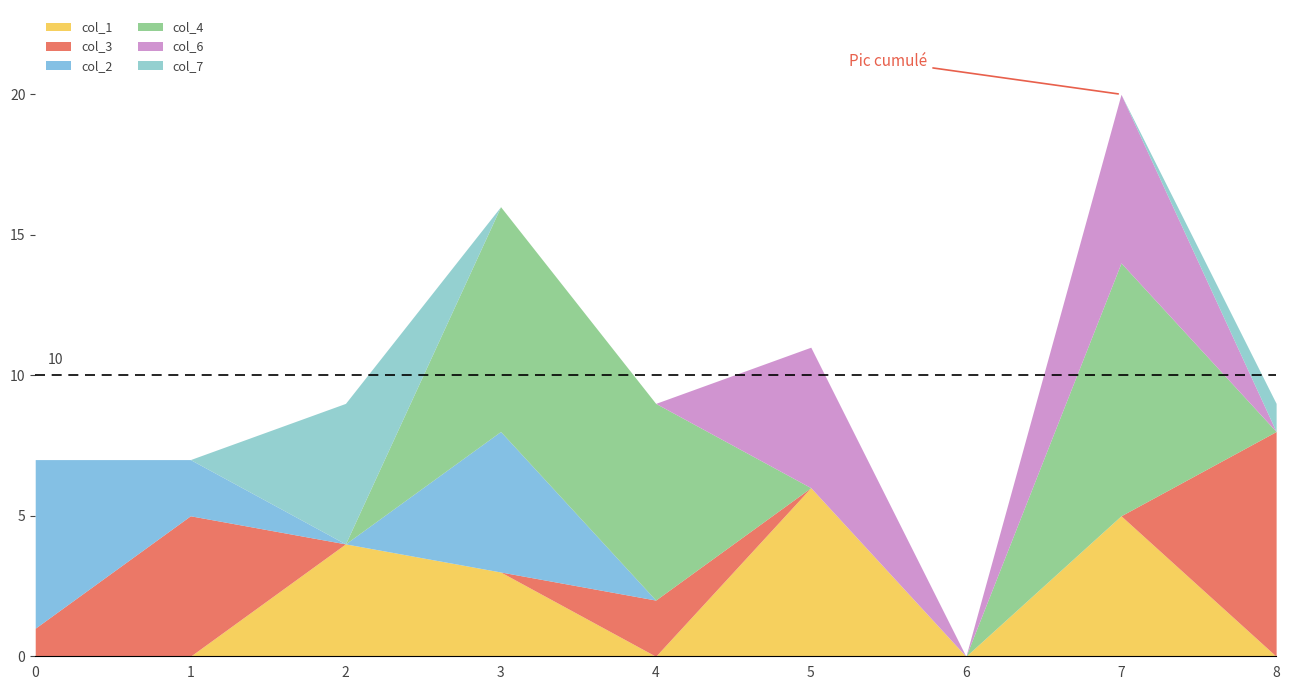

Does the chart have visible grid lines?

No